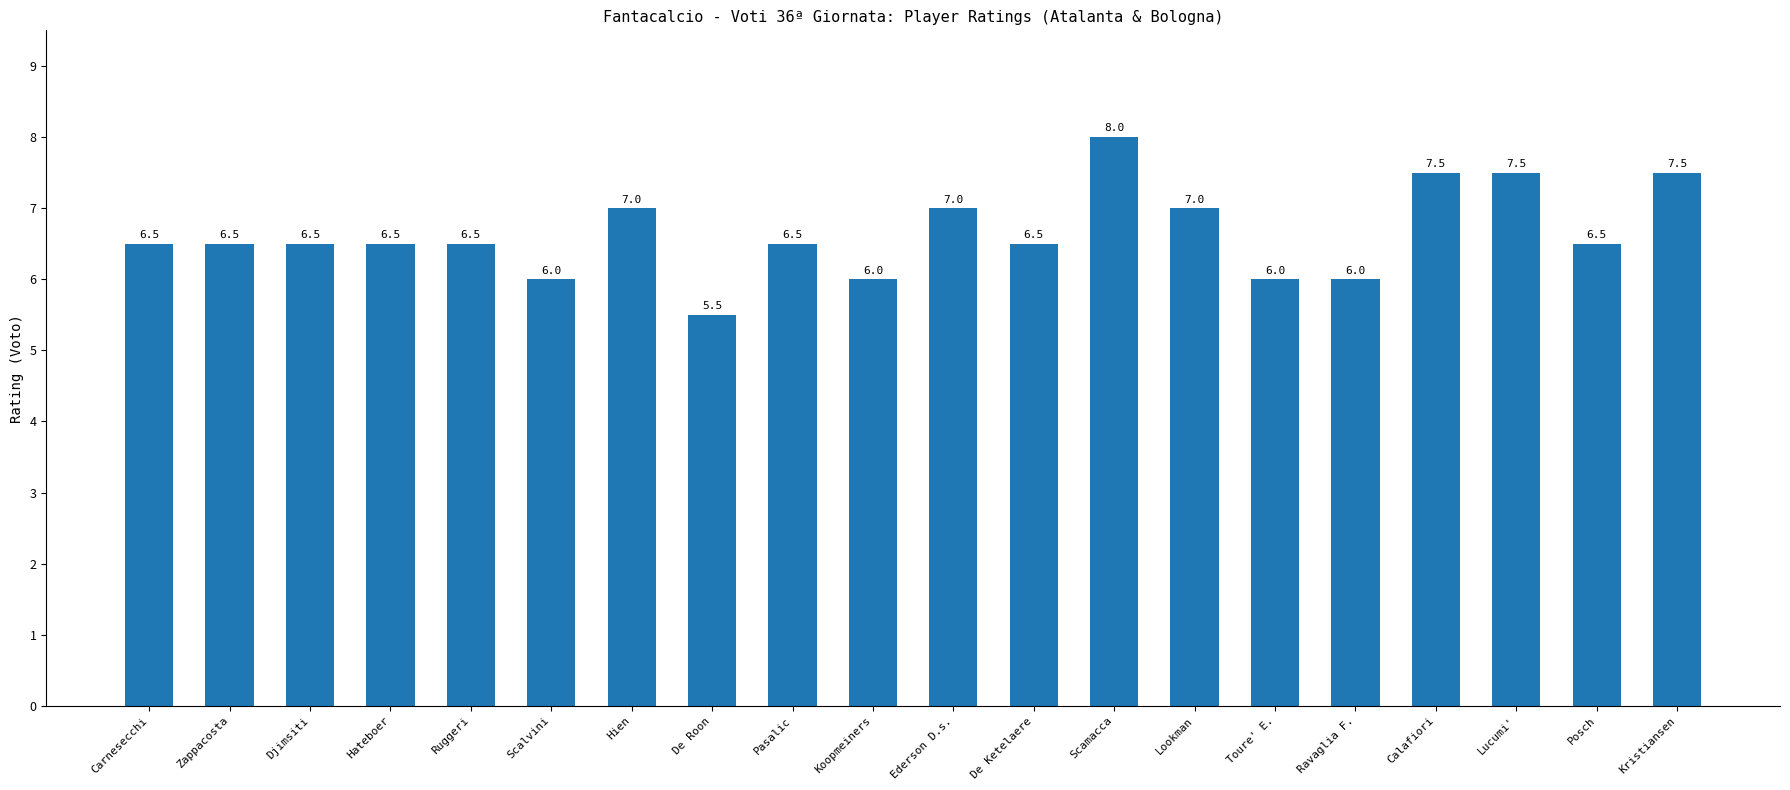

What is the value of the 10th bar from the left?

6.0